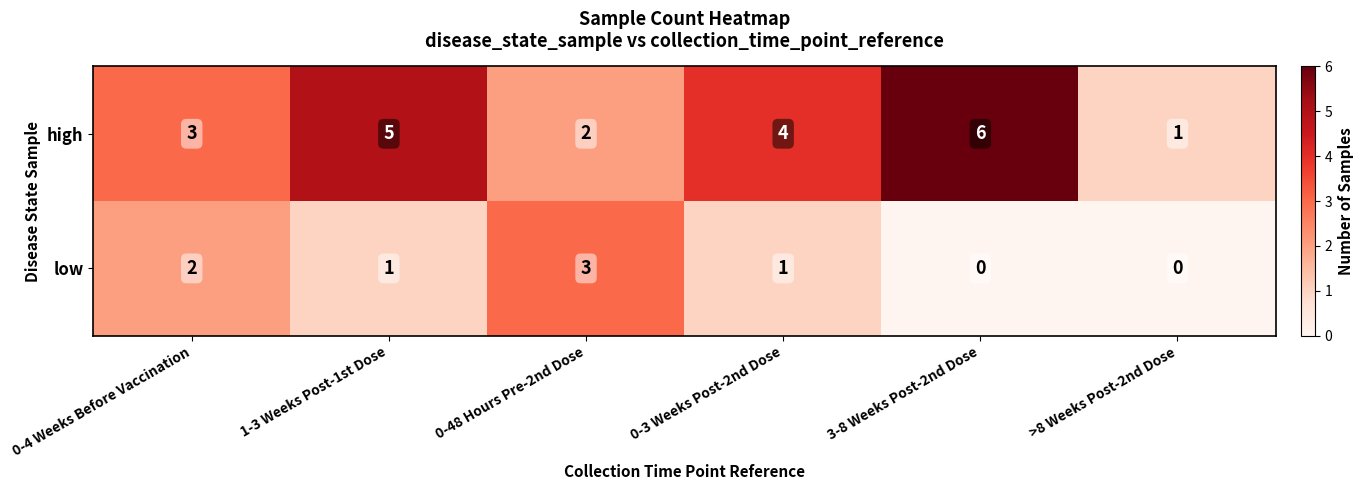

Count the high values in the range 2 to 5.

4